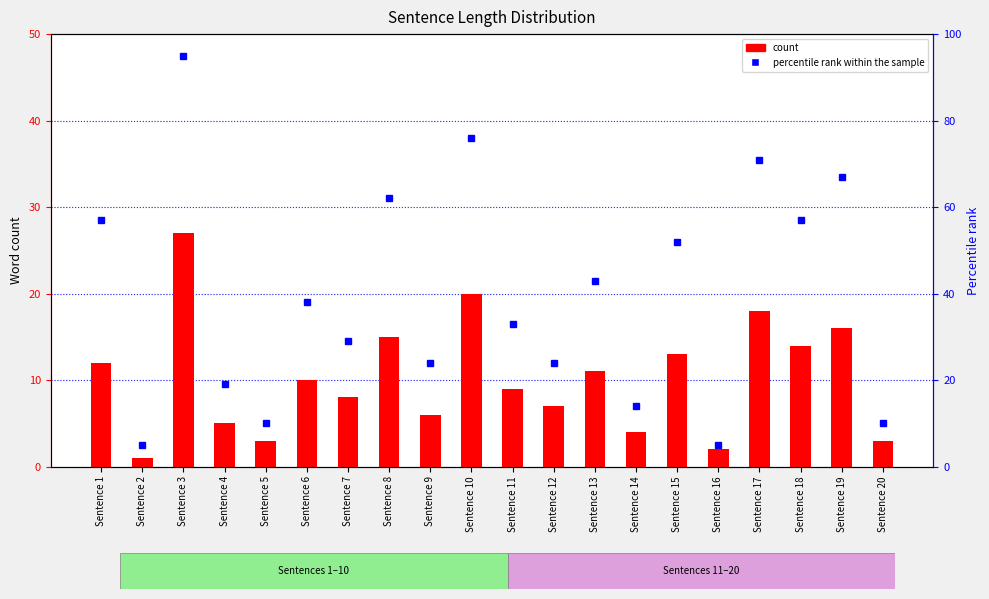

How many values in the count series exceed 10?

9